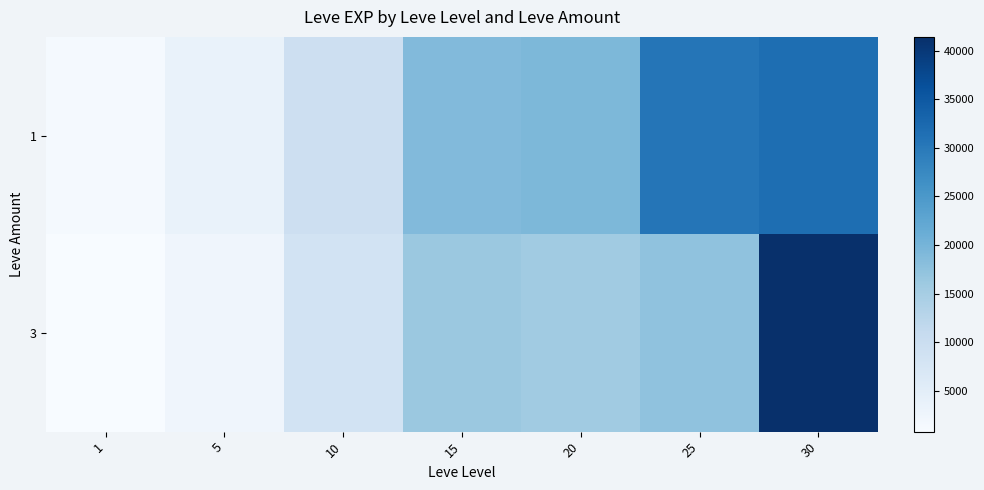

At which category is the sum across all series the highest?

30